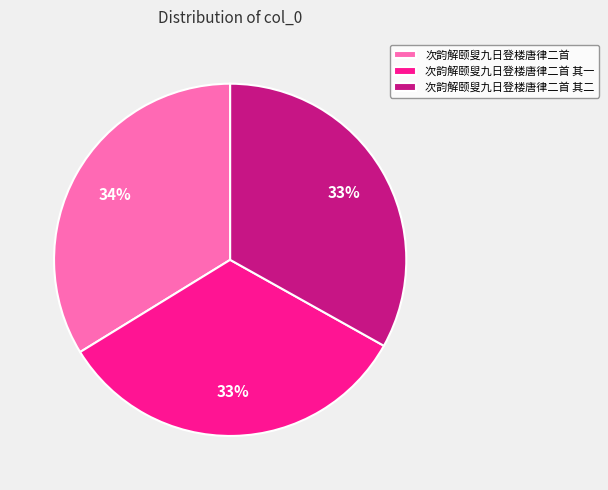

Is 次韵解颐叟九日登楼唐律二首 其二 the majority of the pie?

No